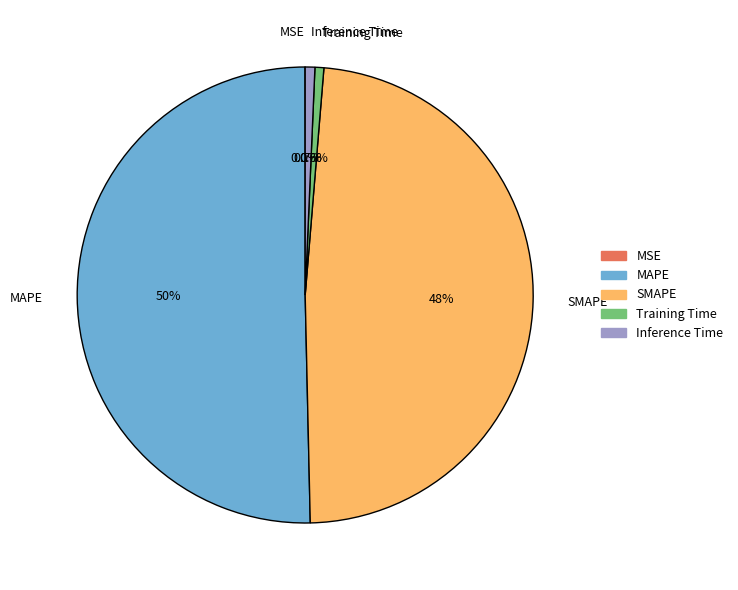

To the nearest percent, what is the combined percentage of Training Time and SMAPE?

49%